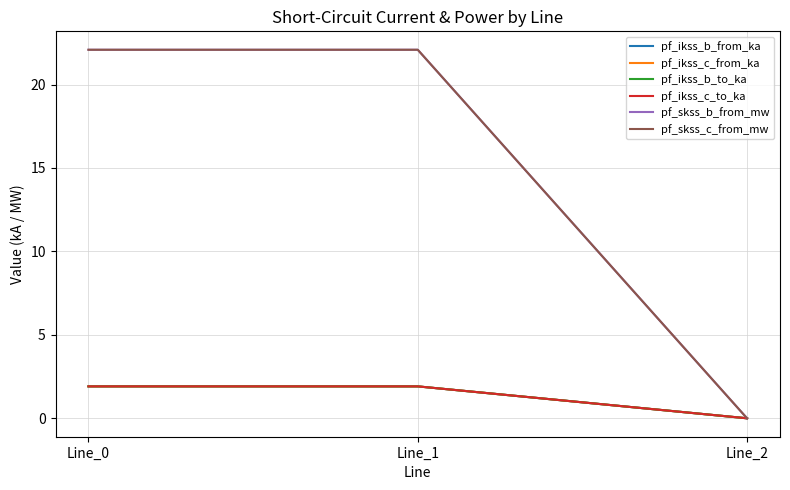

Which series has the largest total across all categories?

pf_skss_b_from_mw